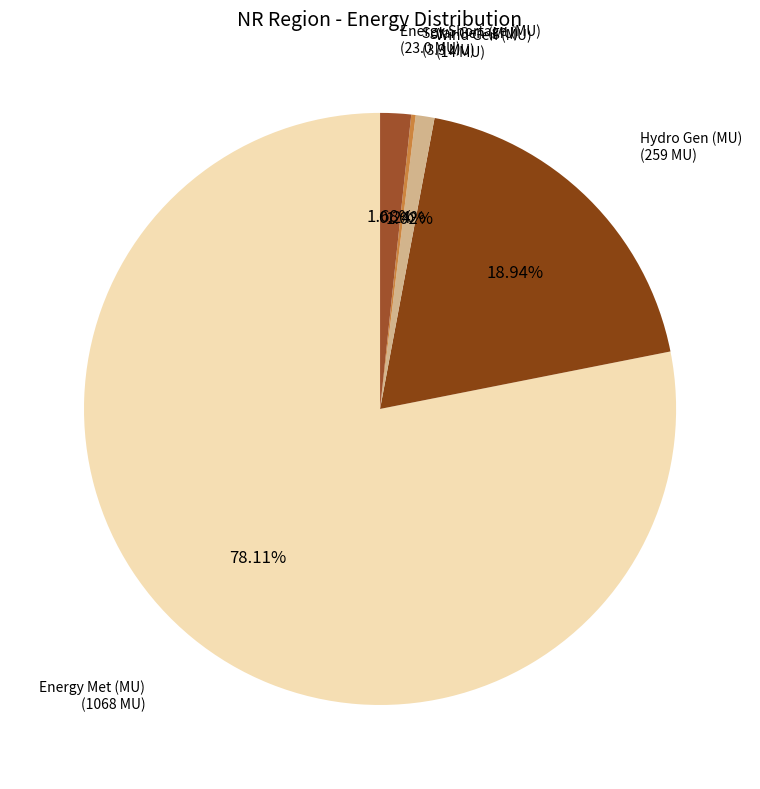

Does any single category account for the majority?

Yes